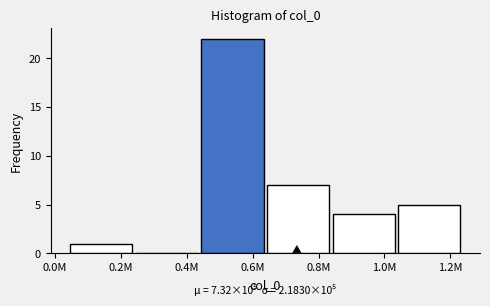

Reading left to right, what are all the values shown in this chart?

0.2M=1	0.4M=0	0.6M=22	0.8M=7	1.0M=4	1.2M=5